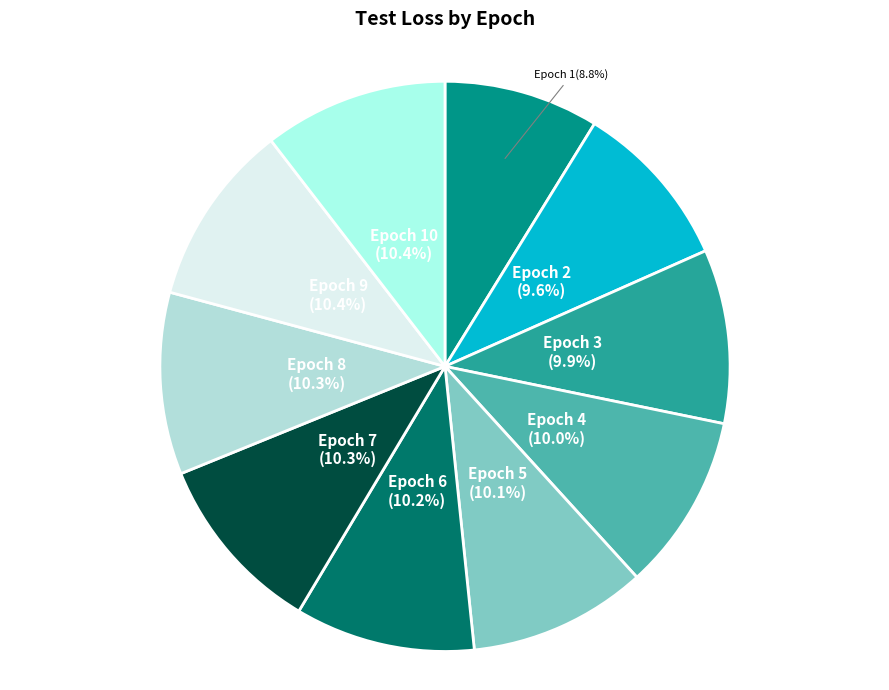

Is there a majority slice in this chart?

No